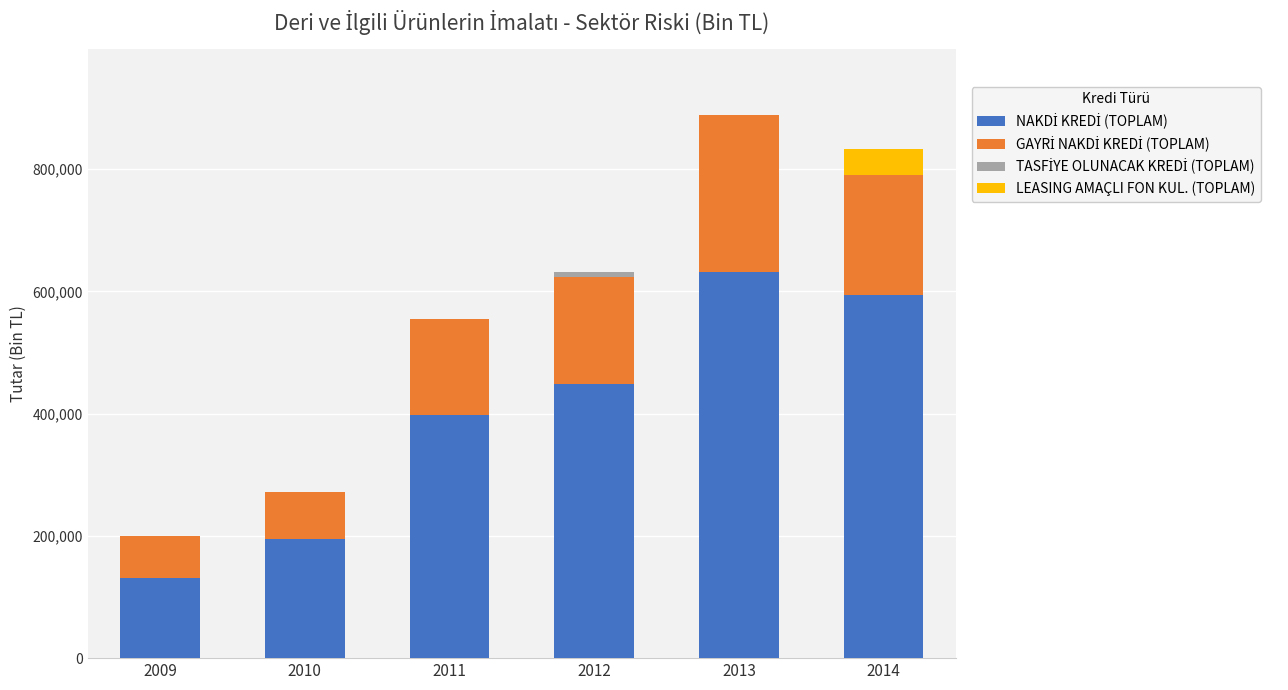

How many categories are shown in the chart?

6